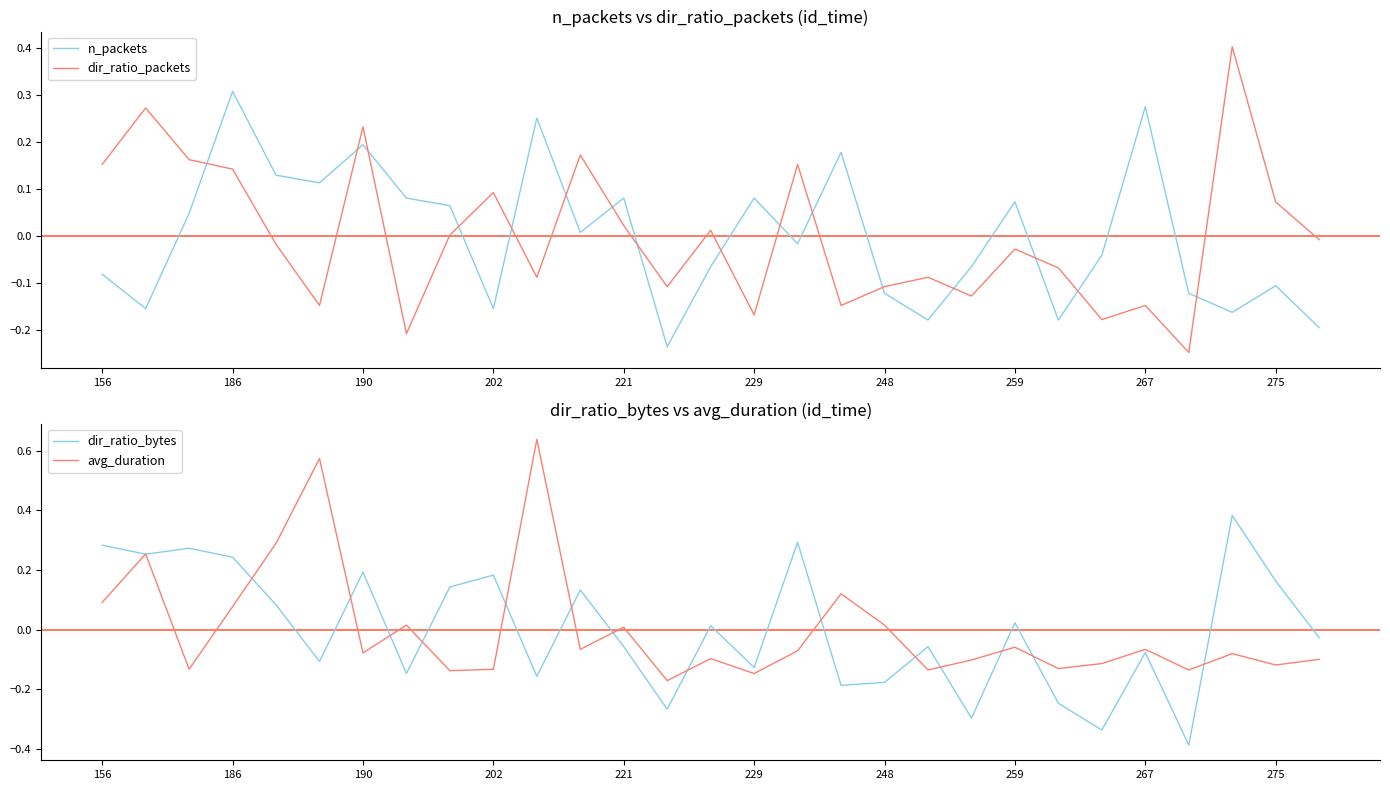

What are all the series names shown in the legend?

n_packets, dir_ratio_packets, dir_ratio_bytes, avg_duration